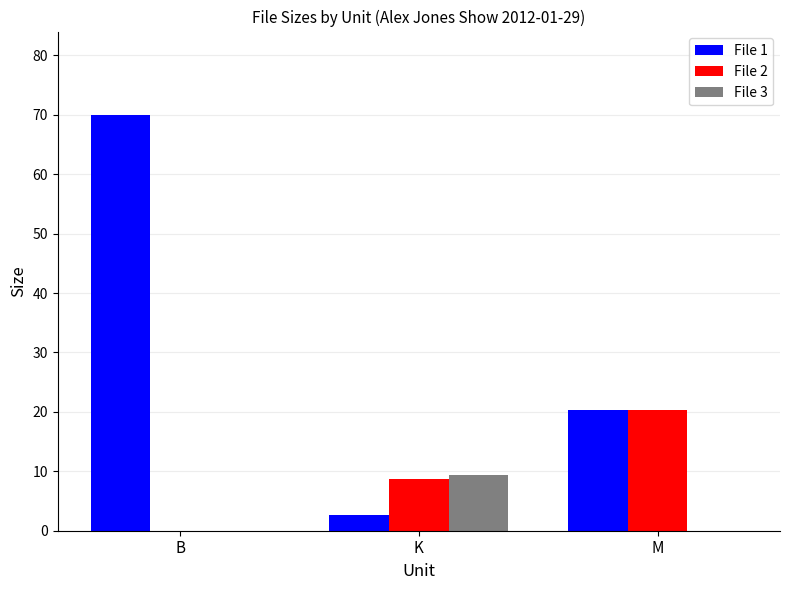

Which series has the largest total across all categories?

File 1